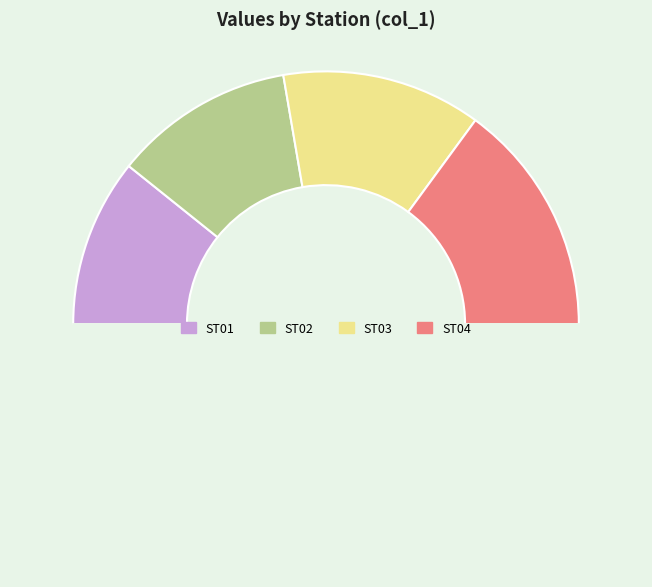

What is the smallest slice in the pie chart?

ST01